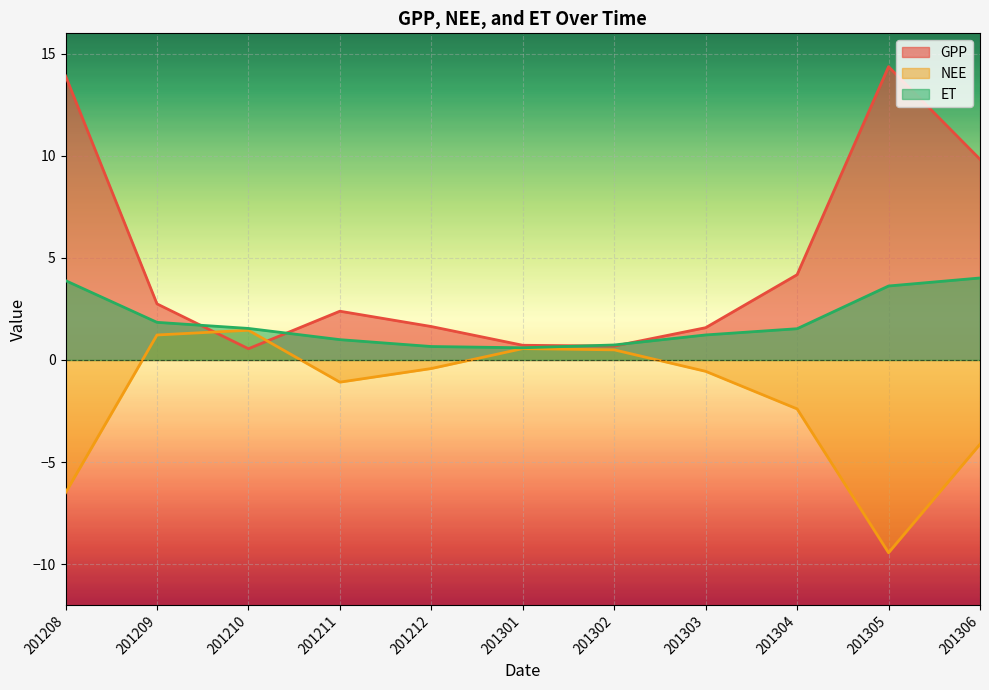

List the series in order of their peak value, highest first.

GPP, ET, NEE